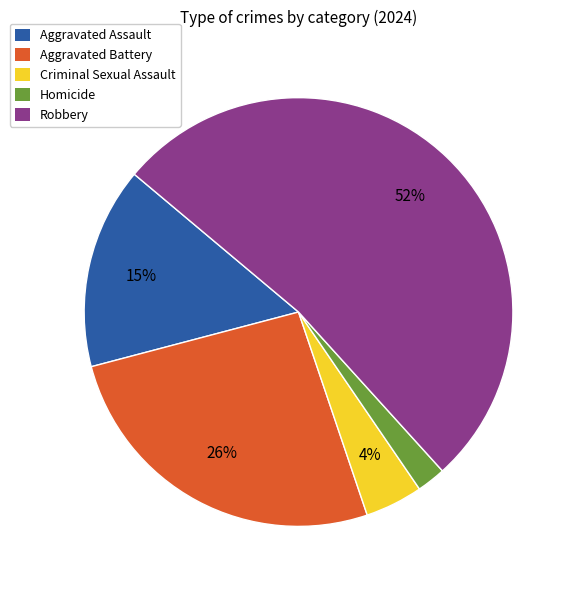

How many segments does this pie chart have?

5